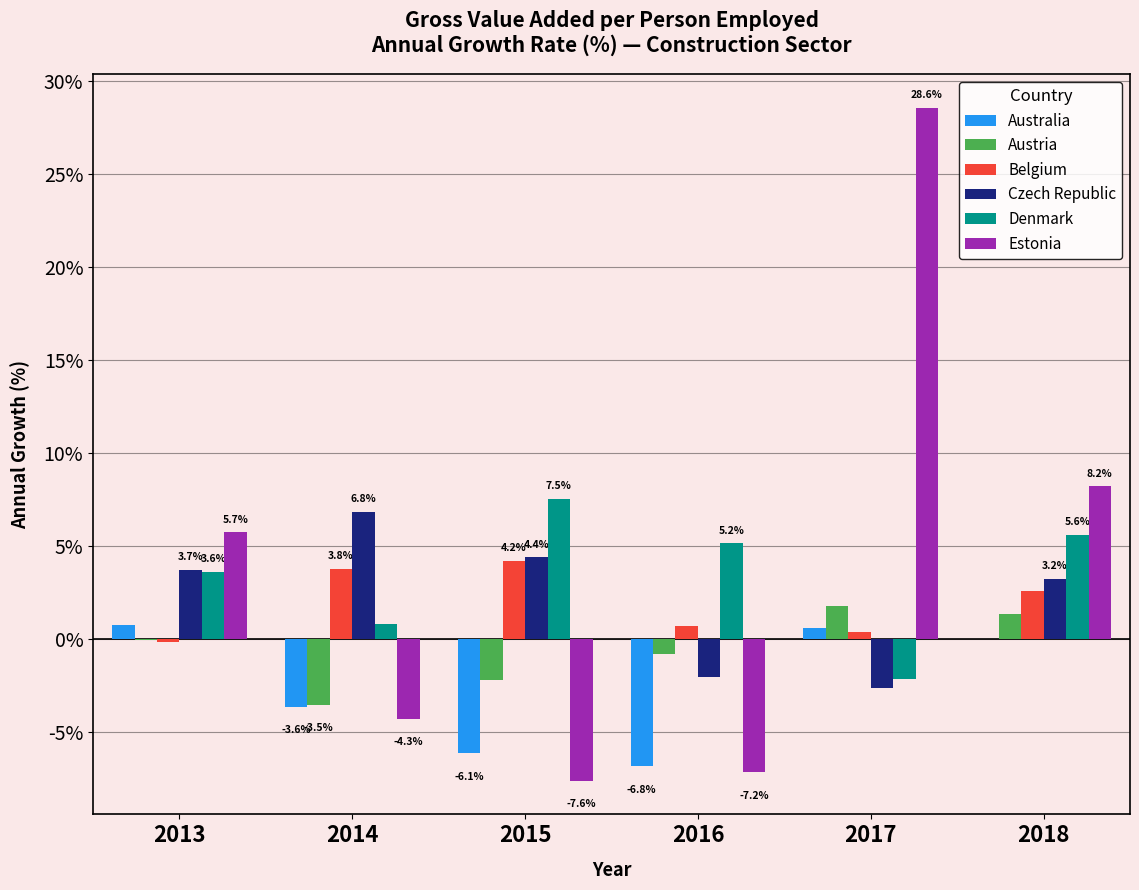

Are the bars horizontal?

No